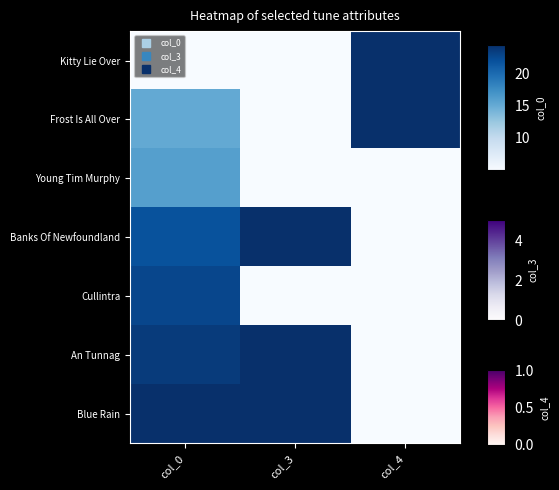

Count the number of categories in the chart.

3